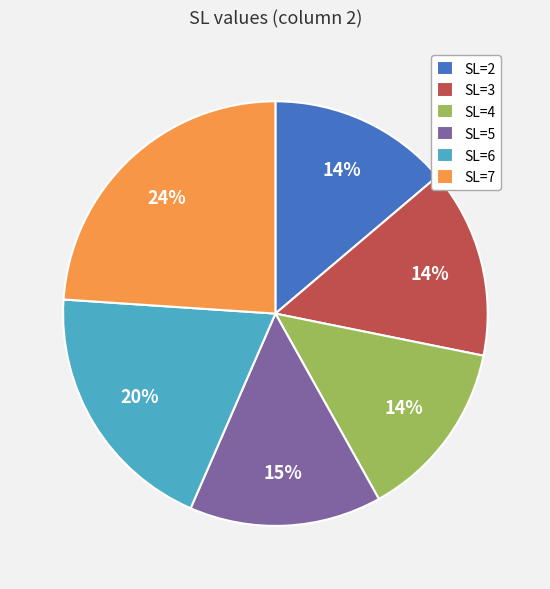

Does SL=5 represent more than half of the total?

No